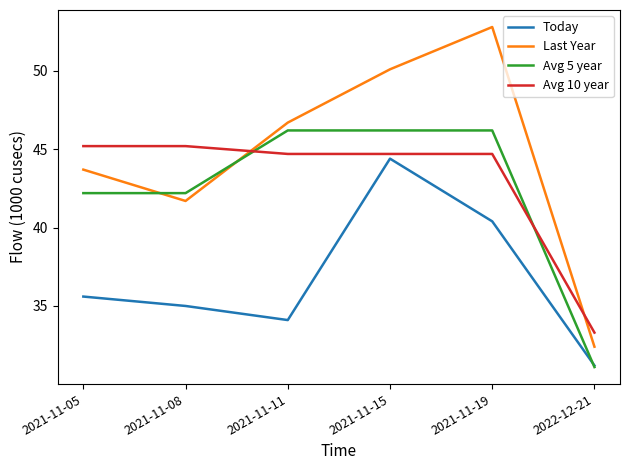

Reading right to left, extract all data points from this chart.

Today: 2022-12-21=31.2	2021-11-19=40.4	2021-11-15=44.4	2021-11-11=34.1	2021-11-08=35.0	2021-11-05=35.6
Last Year: 2022-12-21=32.4	2021-11-19=52.8	2021-11-15=50.1	2021-11-11=46.7	2021-11-08=41.7	2021-11-05=43.7
Avg 5 year: 2022-12-21=31.1	2021-11-19=46.2	2021-11-15=46.2	2021-11-11=46.2	2021-11-08=42.2	2021-11-05=42.2
Avg 10 year: 2022-12-21=33.3	2021-11-19=44.7	2021-11-15=44.7	2021-11-11=44.7	2021-11-08=45.2	2021-11-05=45.2